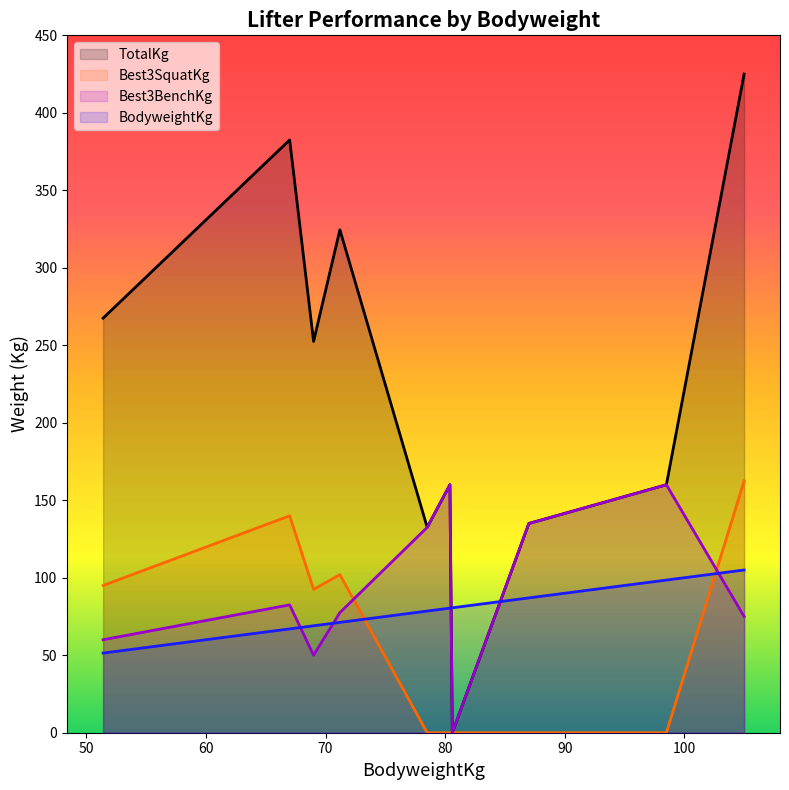

What is the maximum value for TotalKg?

425.0